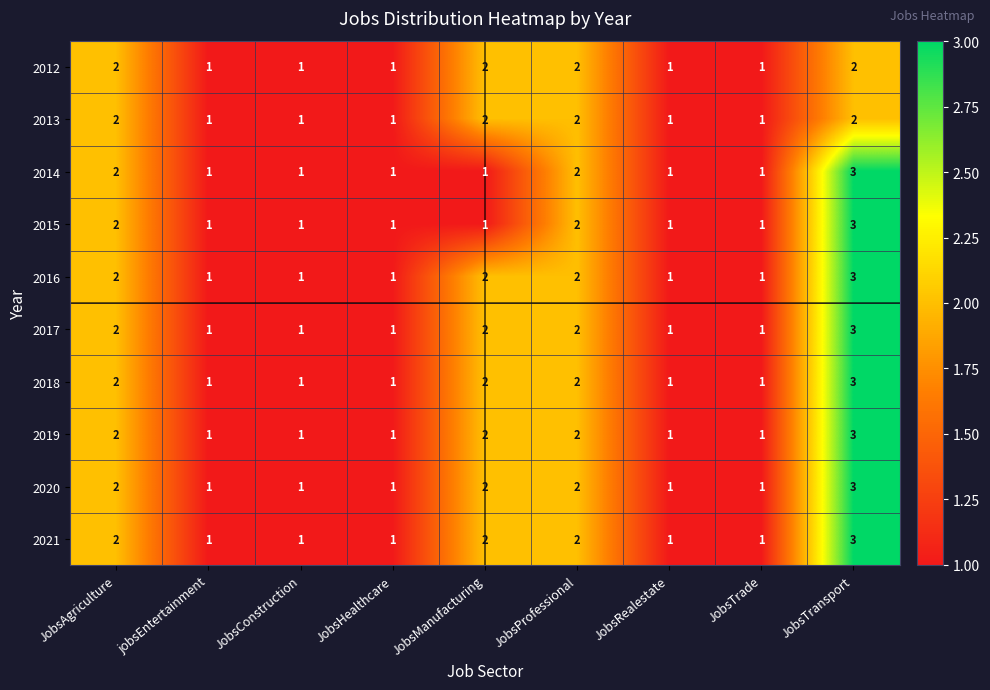

How many 2012 values are between 1 and 2?

9